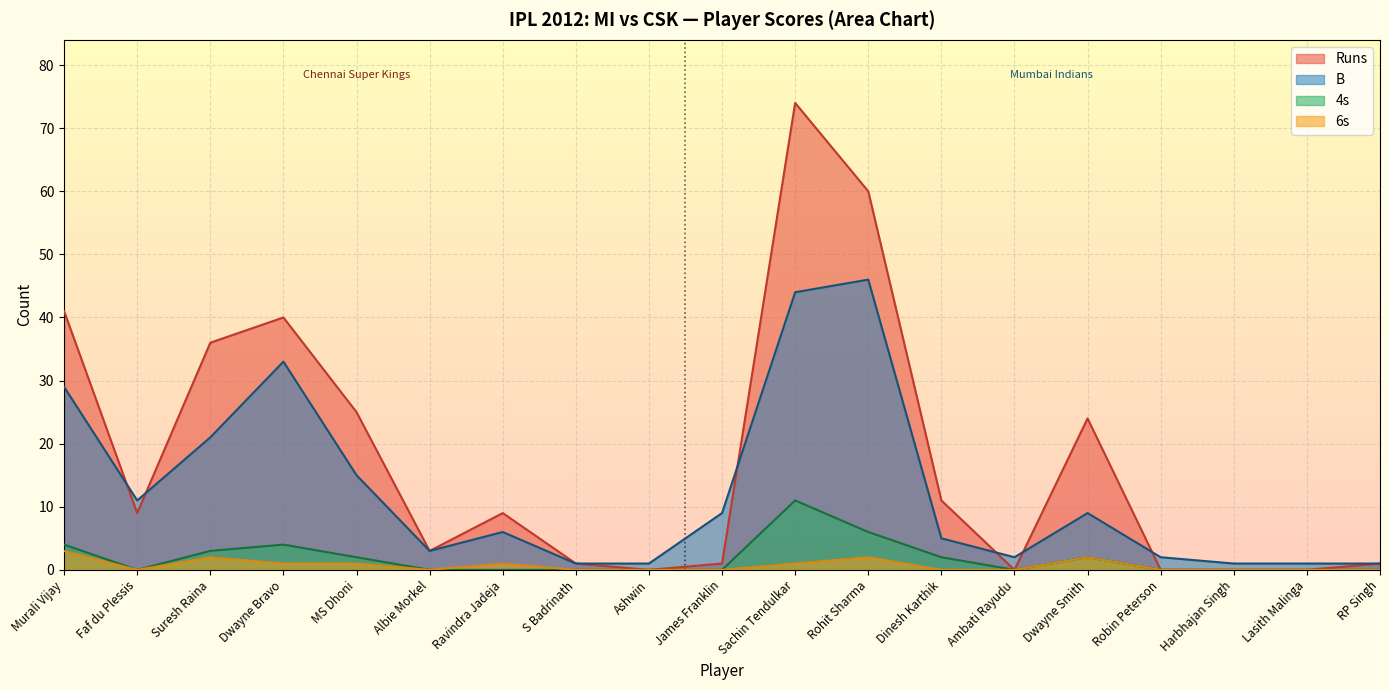

True or false: 6s has a value of 0 at Dinesh Karthik.

True